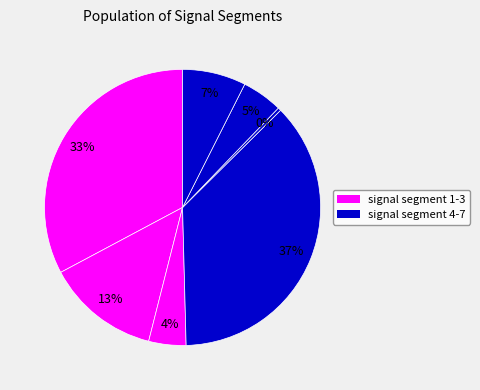

How many slices are in this pie chart?

7